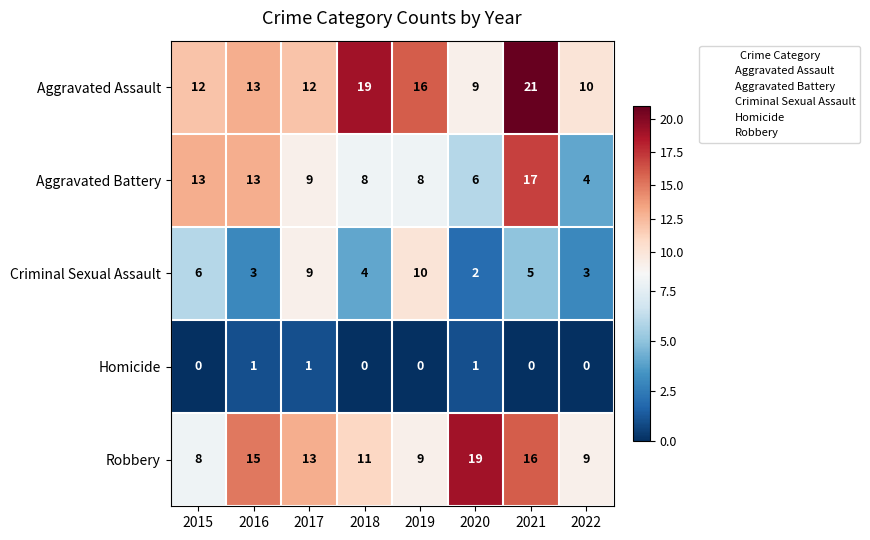

What is the approximate value of Criminal Sexual Assault at 2018?

4